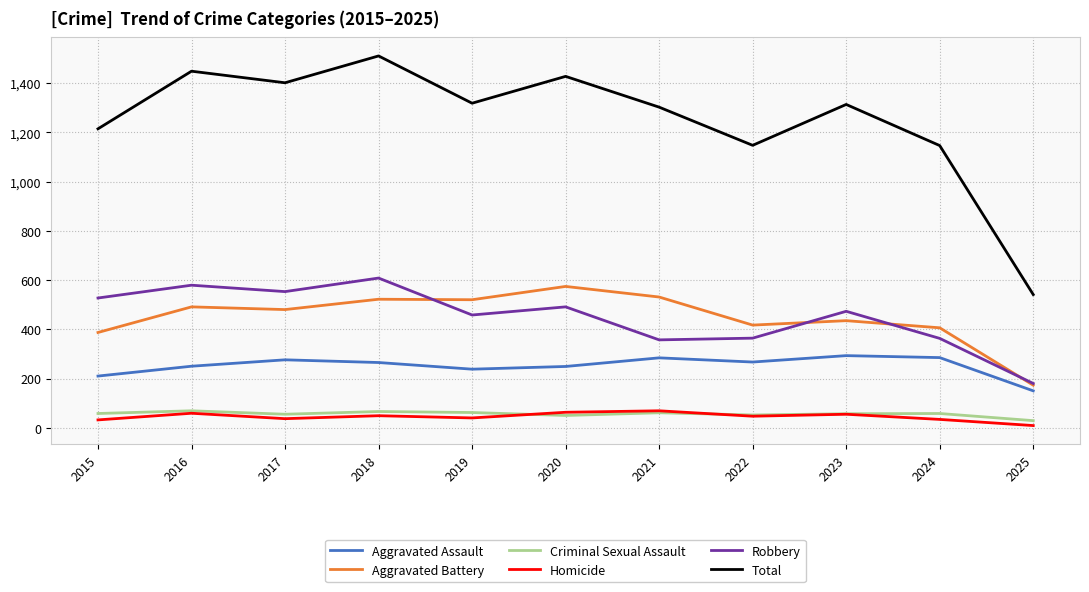

What is the greatest value displayed?

1510